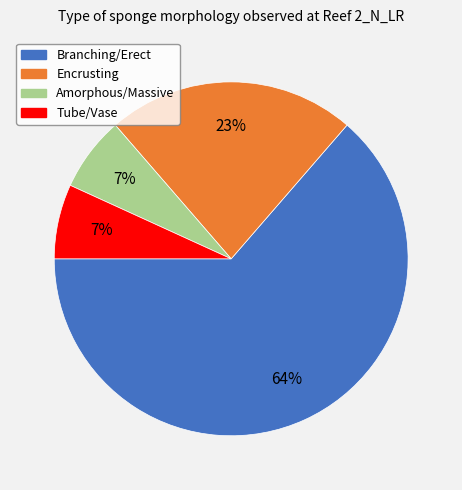

The Branching/Erect slice represents 51% of the pie. True or false?

False